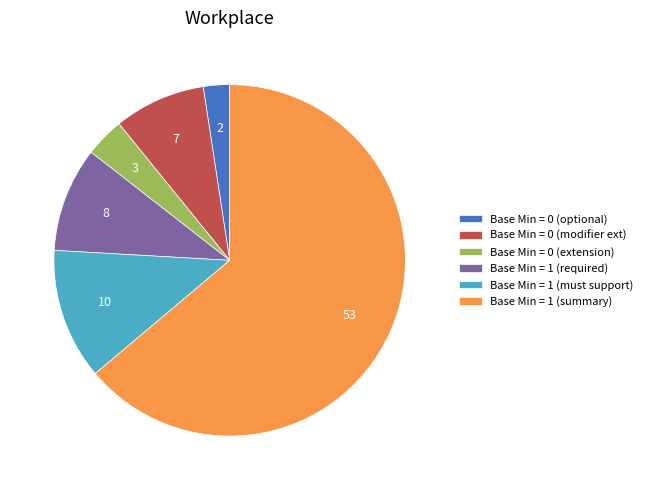

Is there a majority slice in this chart?

Yes